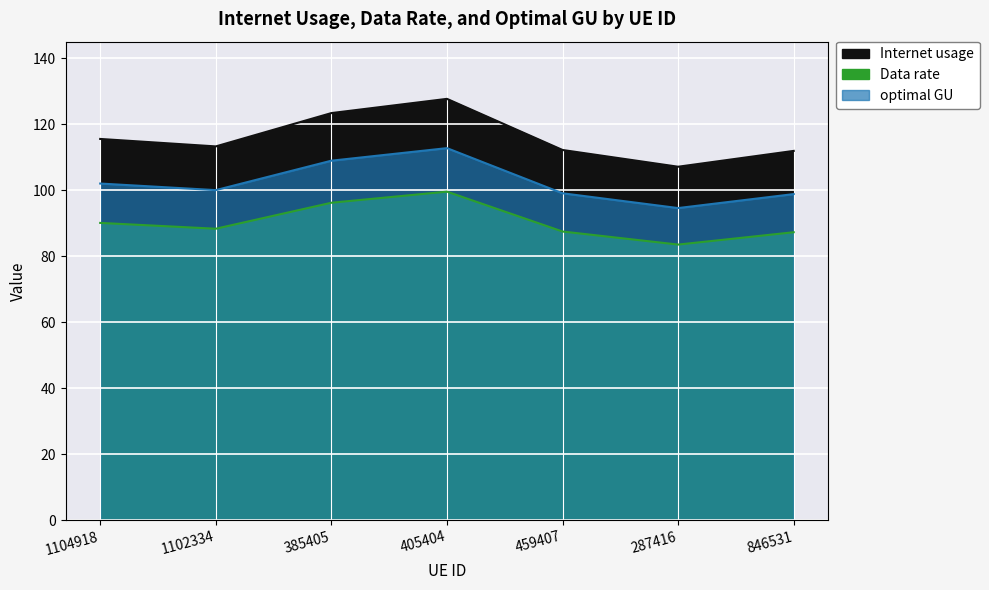

What is the label of the 6th point from the right?

1102334